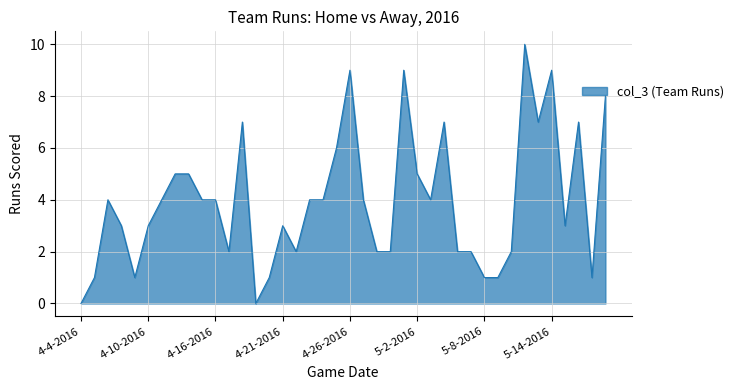

What is the maximum value shown in the chart?

10